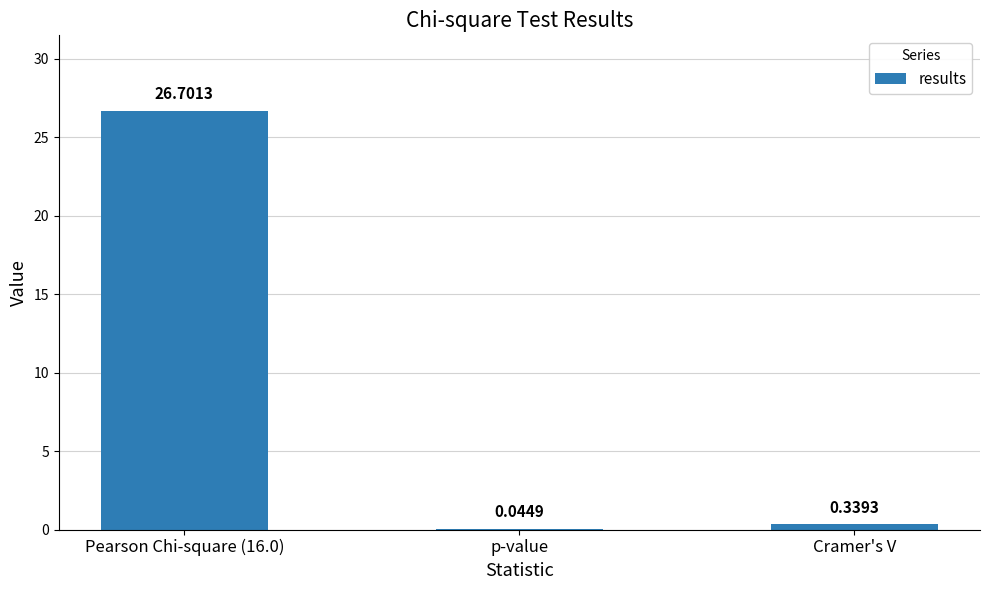

Between p-value and Cramer's V, which is larger?

Cramer's V